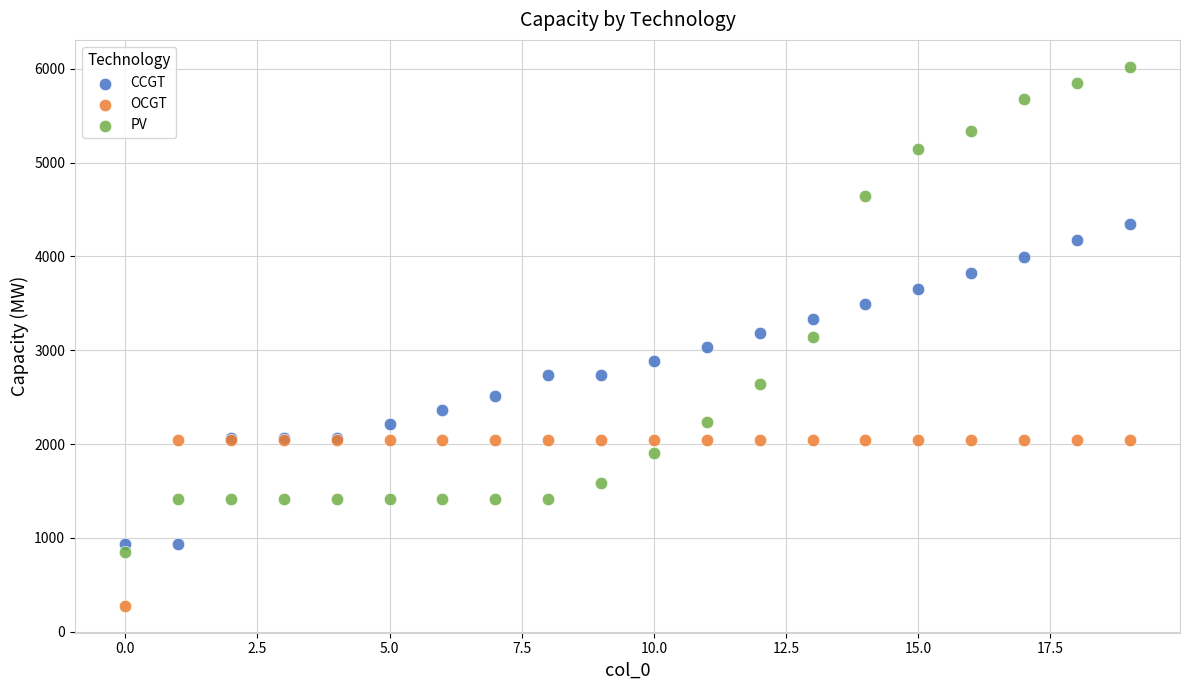

What are all the series names shown in the legend?

CCGT, OCGT, PV